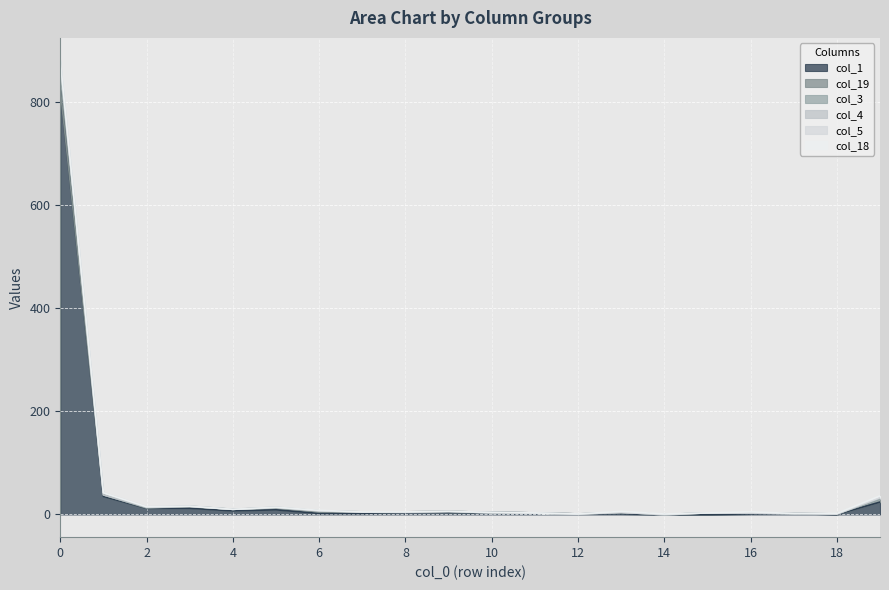

What is the difference between the second highest and minimum values in the col_19 series?

4